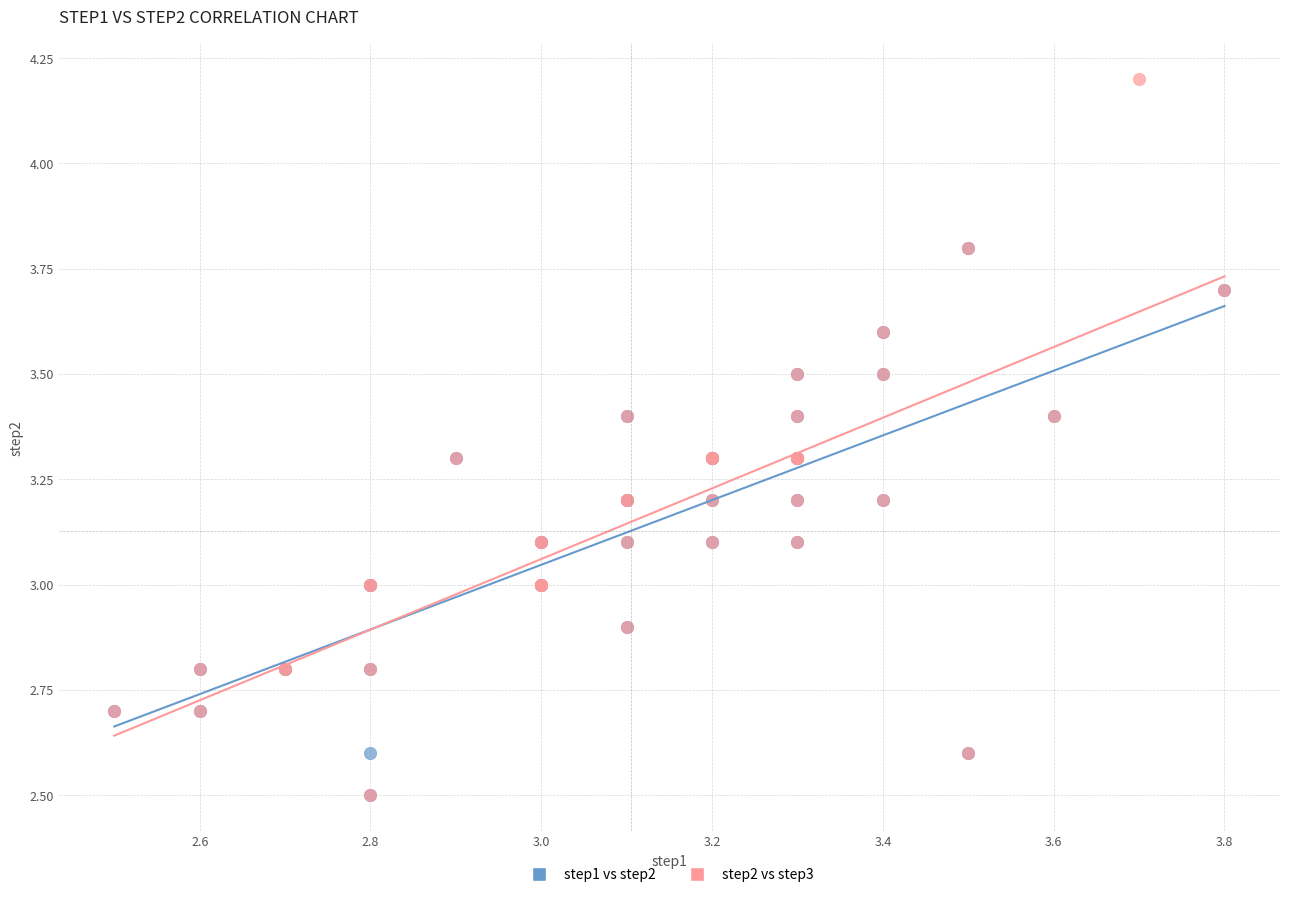

Which series has the largest Y range (max minus min)?

step2 vs step3